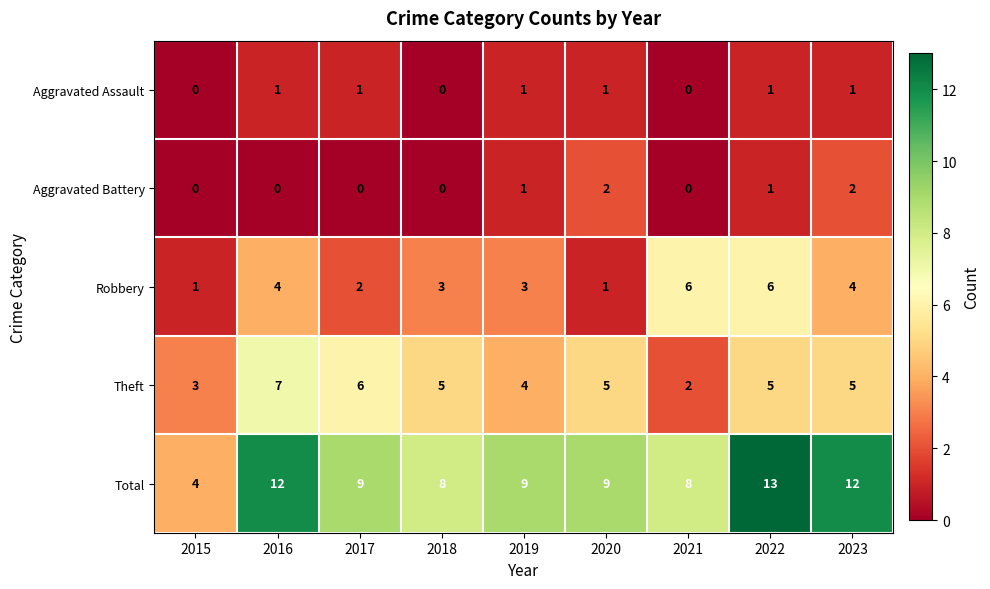

What is the approximate value of Theft at 2022?

5